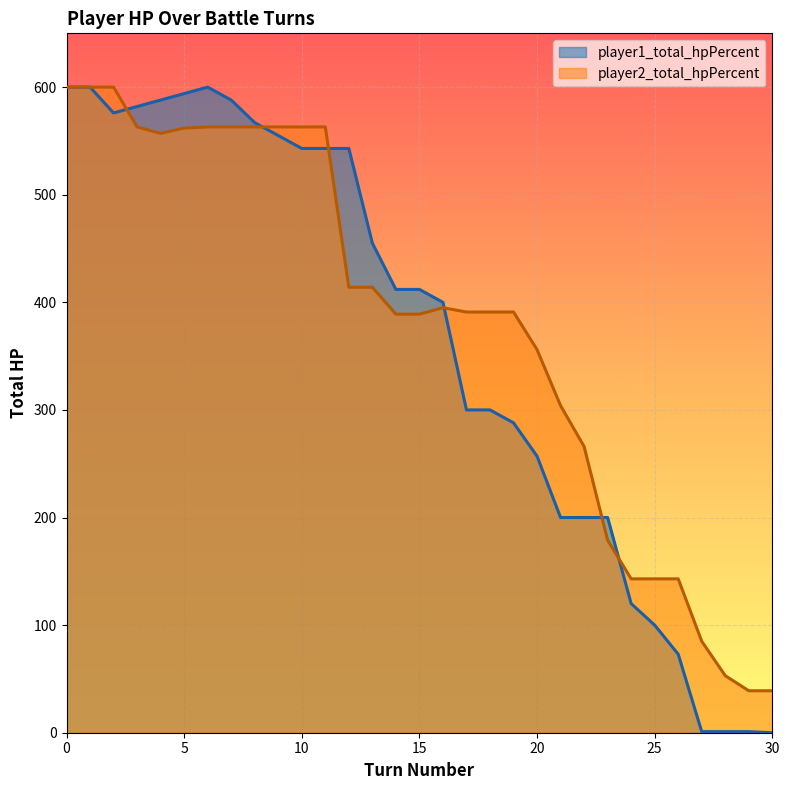

What are all the series names shown in the legend?

player1_total_hpPercent, player2_total_hpPercent